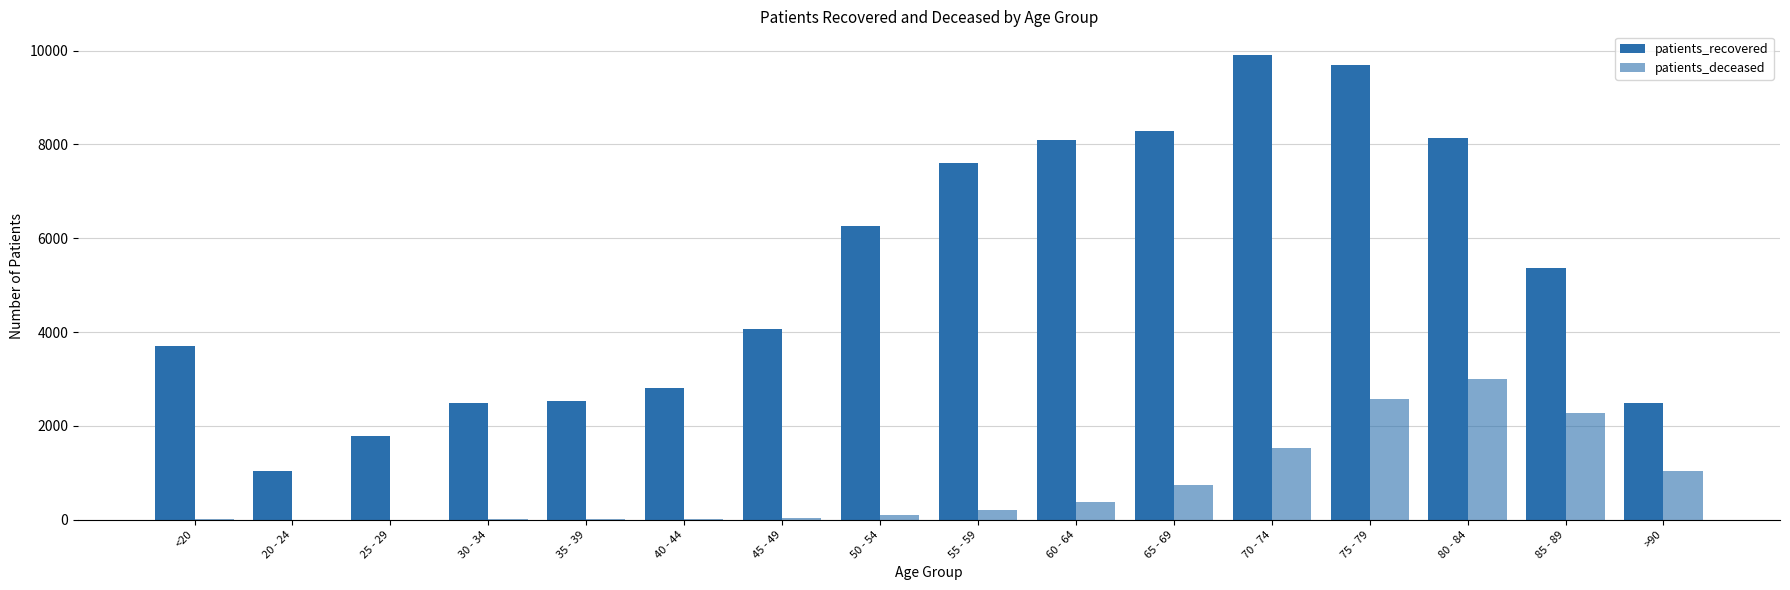

Does the chart contain stacked bars?

No